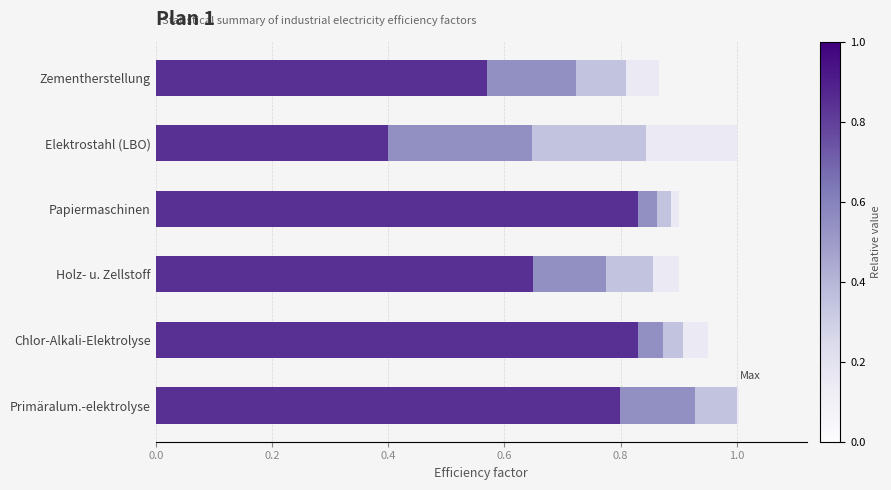

Reading left to right, what are all the values shown in this chart?

min: 0.8	0.8	0.7	0.8	0.4	0.6
mean: 0.1	0.0	0.1	0.0	0.2	0.2
mean+std: 0.1	0.0	0.1	0.0	0.2	0.1
max: -0.0	0.0	0.0	0.0	0.2	0.1